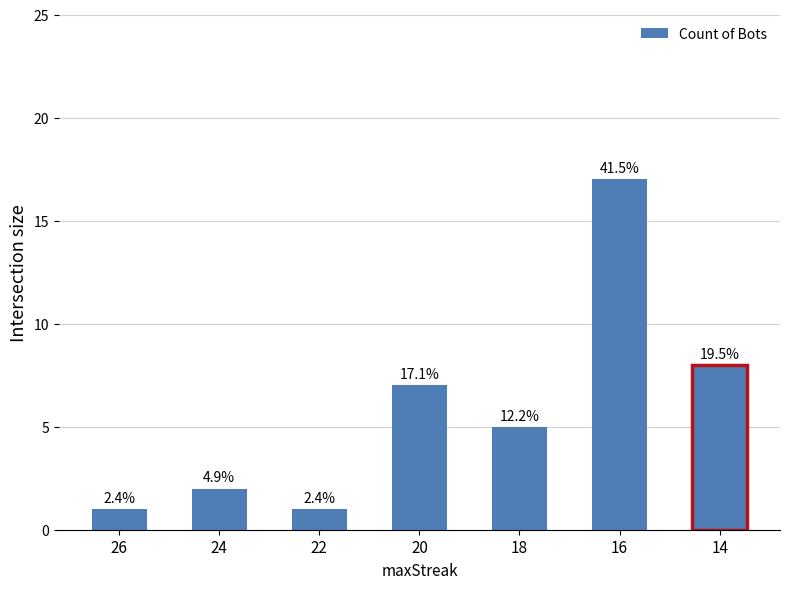

Where is the data nearest to the value 9?

14